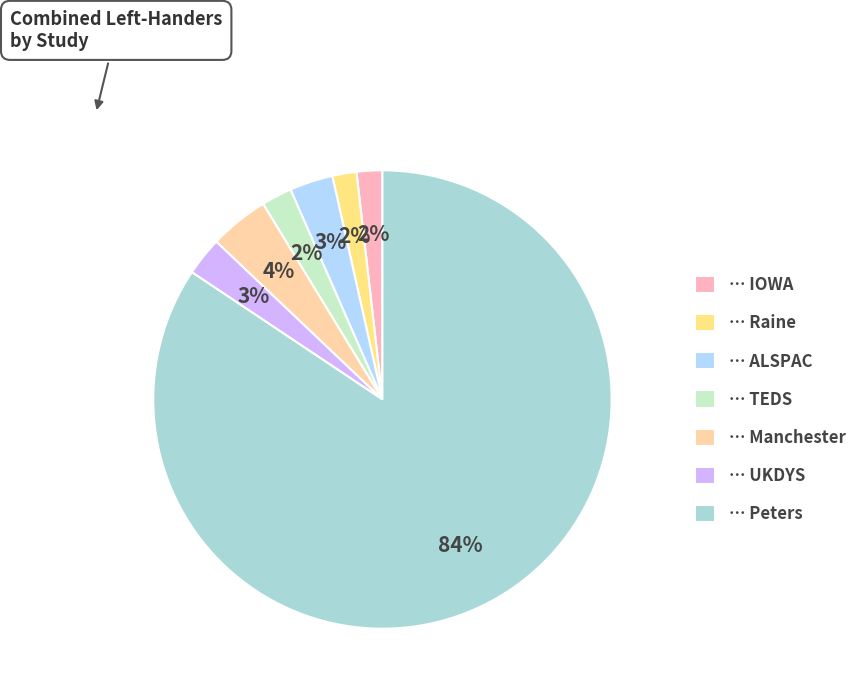

To the nearest percent, what is the average slice percentage?

14%